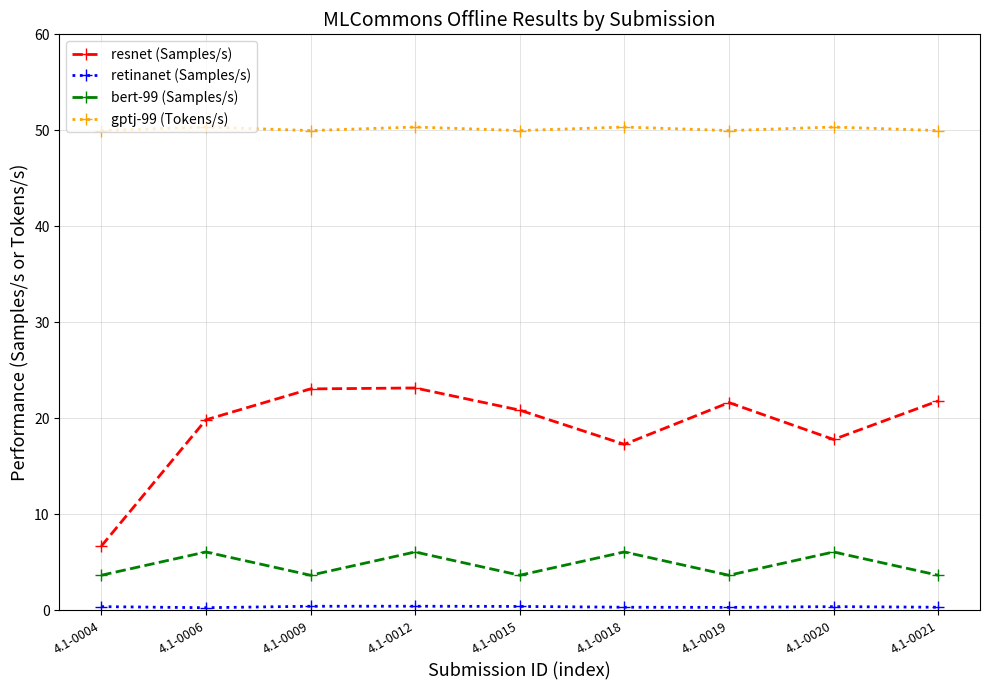

How many lines are shown in the chart?

4